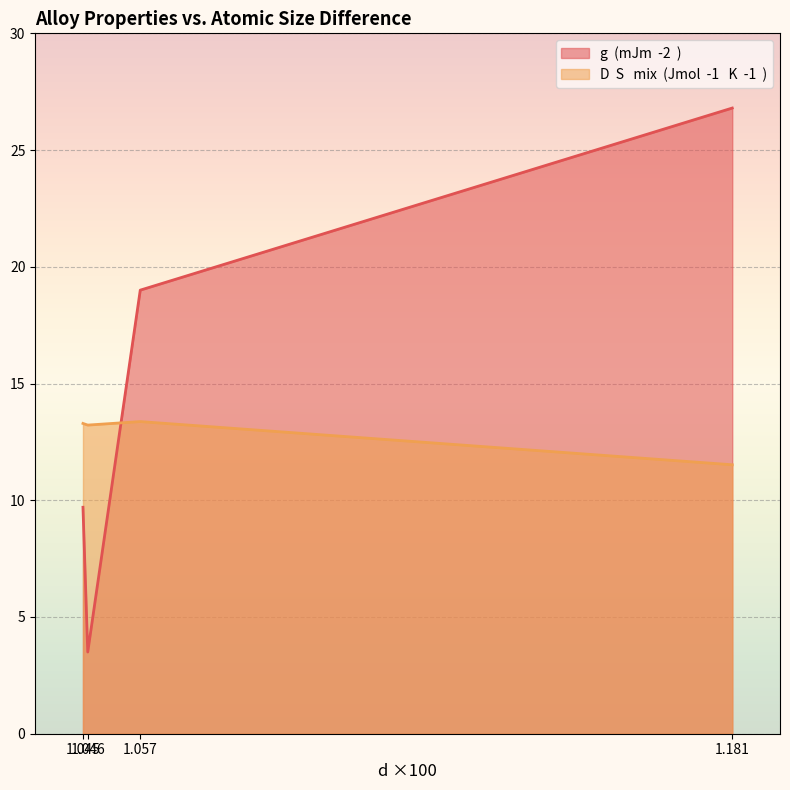

How many values in the g  (mJm  -2  ) series are below 19?

2